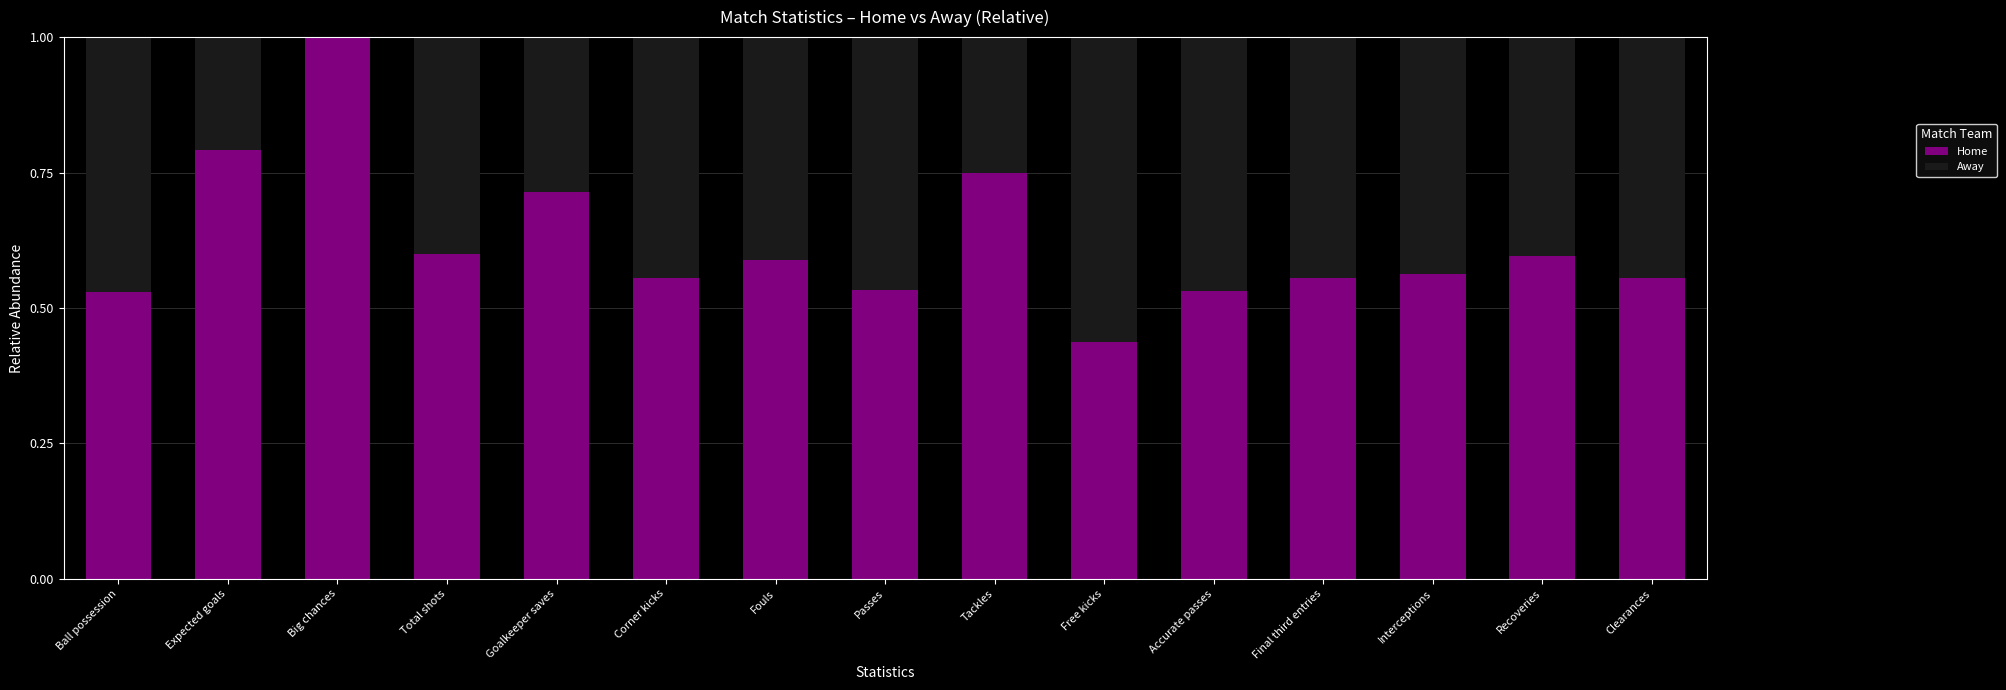

What is the total value across all series at Accurate passes?

1.0